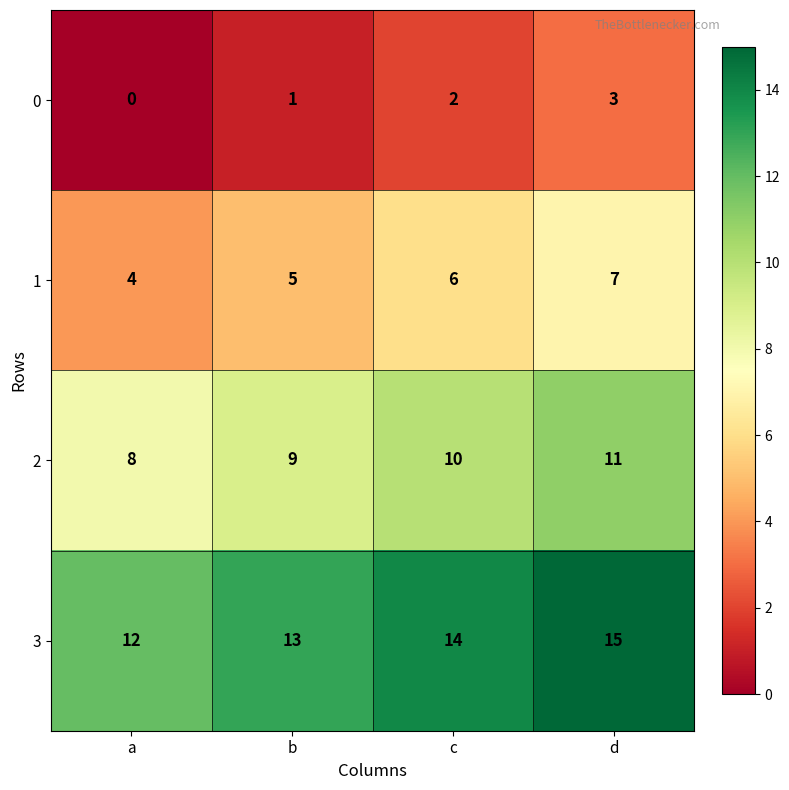

List the series in order of their peak value, highest first.

3, 2, 1, 0